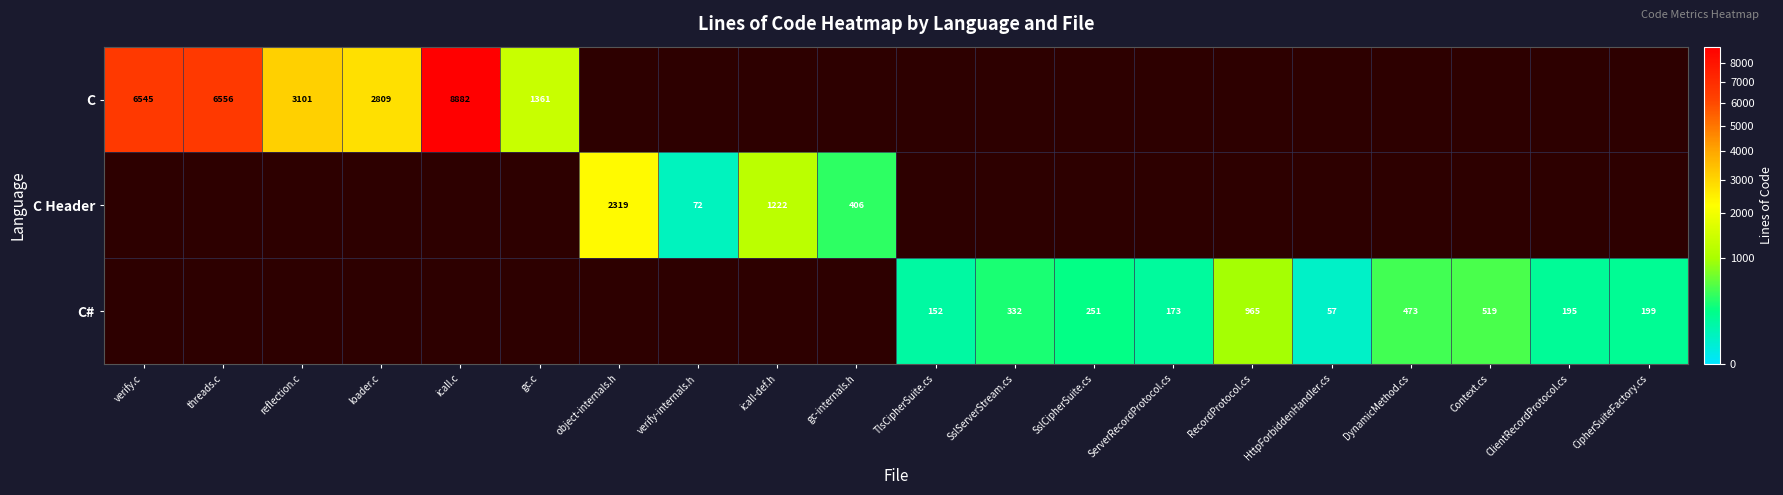

At how many categories does at least one series exceed 5050?

3